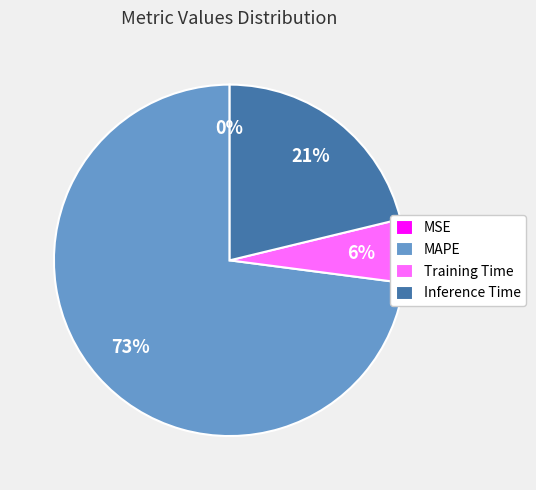

What is the ratio of the value at Inference Time to the value at MAPE?

0.3